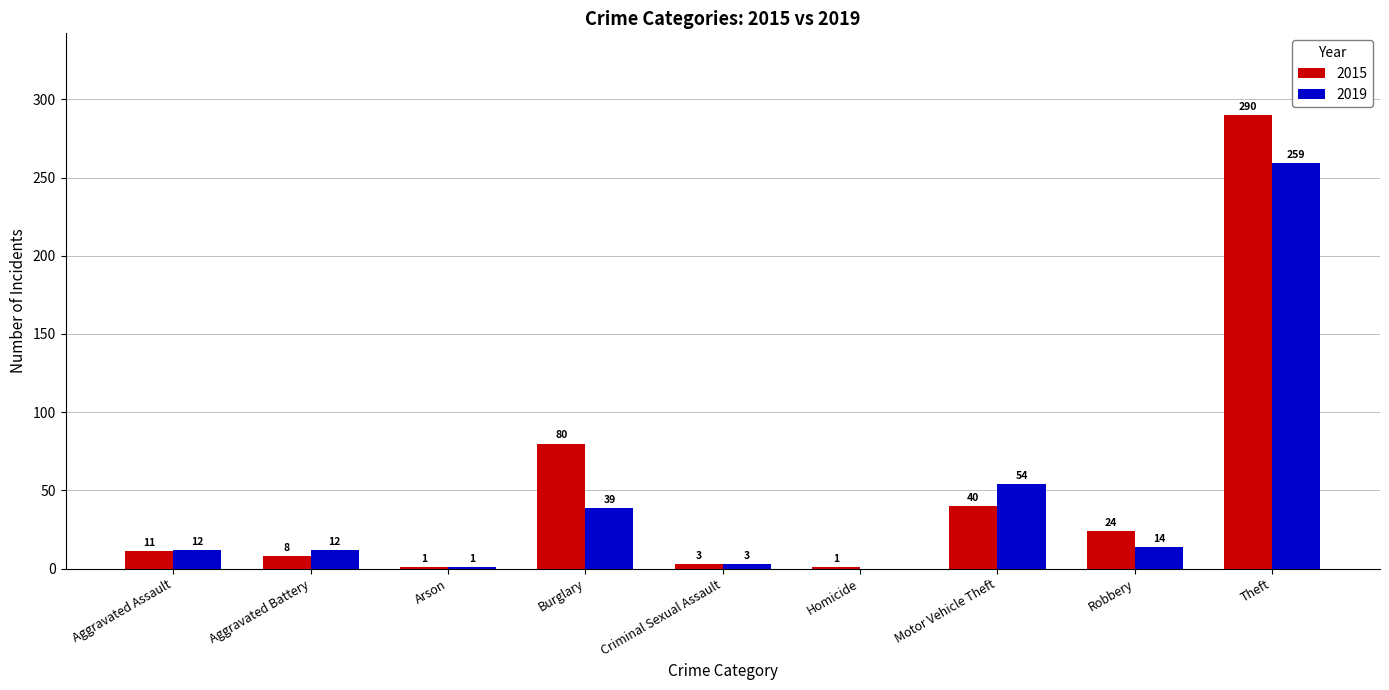

Reading right to left, extract all data points from this chart.

2015: Theft=290	Robbery=24	Motor Vehicle Theft=40	Homicide=1	Criminal Sexual Assault=3	Burglary=80	Arson=1	Aggravated Battery=8	Aggravated Assault=11
2019: Theft=259	Robbery=14	Motor Vehicle Theft=54	Homicide=0	Criminal Sexual Assault=3	Burglary=39	Arson=1	Aggravated Battery=12	Aggravated Assault=12